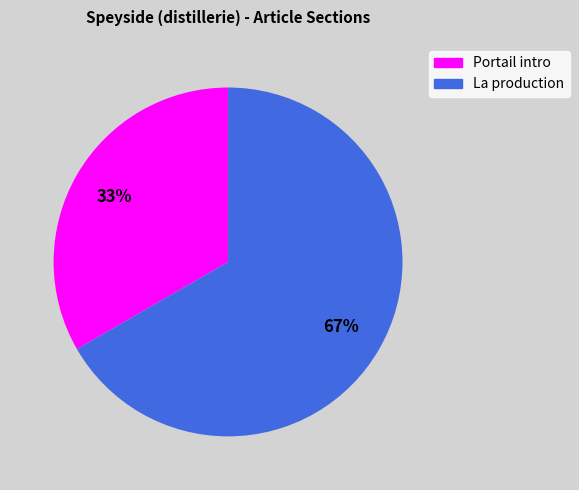

To the nearest percent, what portion does La production represent?

67%